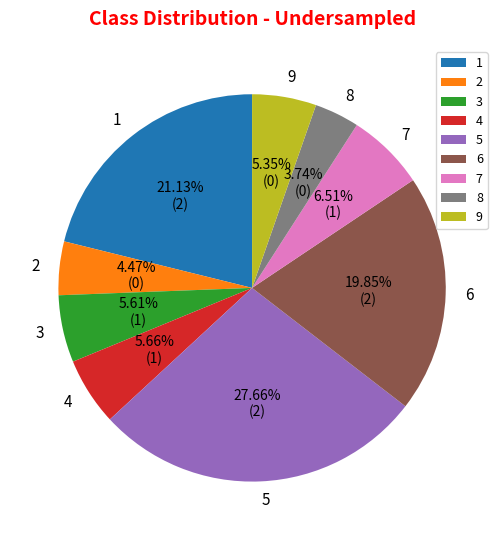

Is the sum of 4 and 2 greater than half?

No